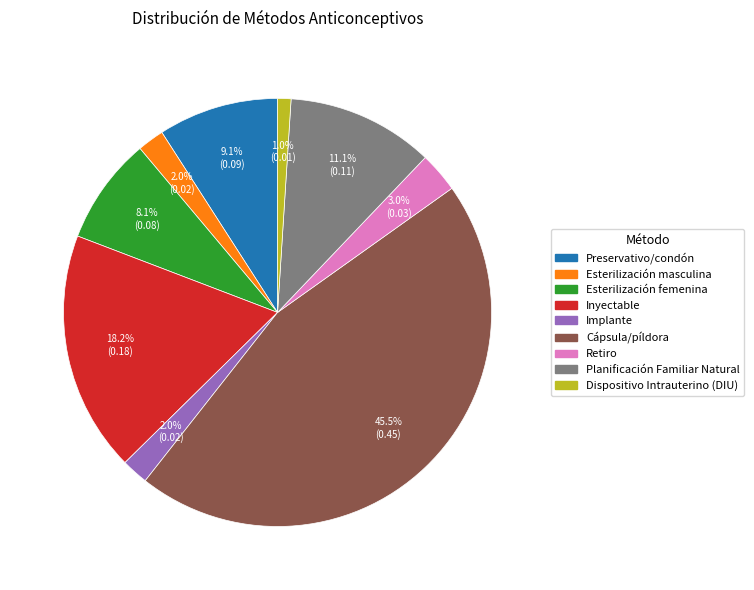

To the nearest percent, what portion does Inyectable represent?

18%